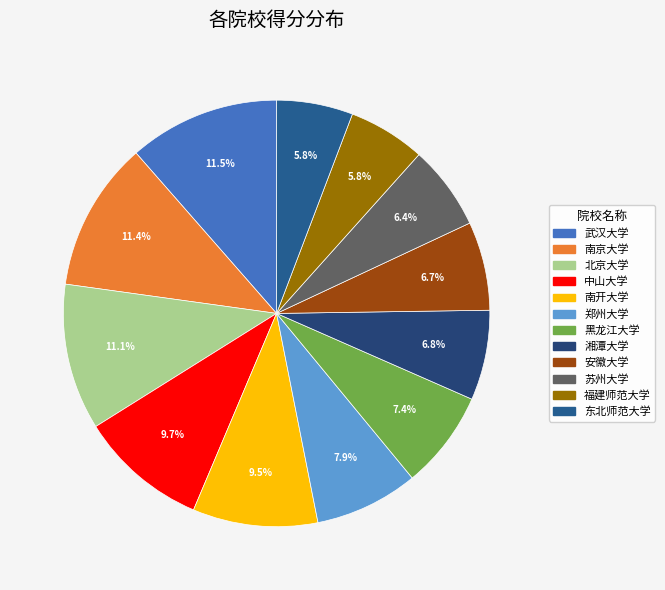

Is there any slice that represents more than half of the pie?

No